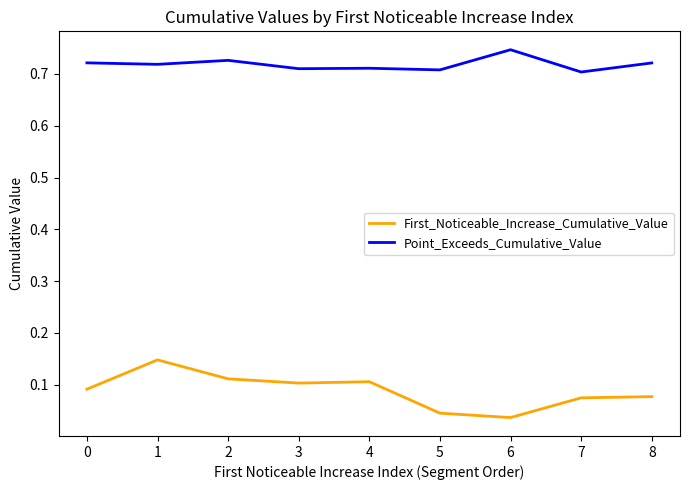

True or false: First_Noticeable_Increase_Cumulative_Value and Point_Exceeds_Cumulative_Value intersect in this chart.

False